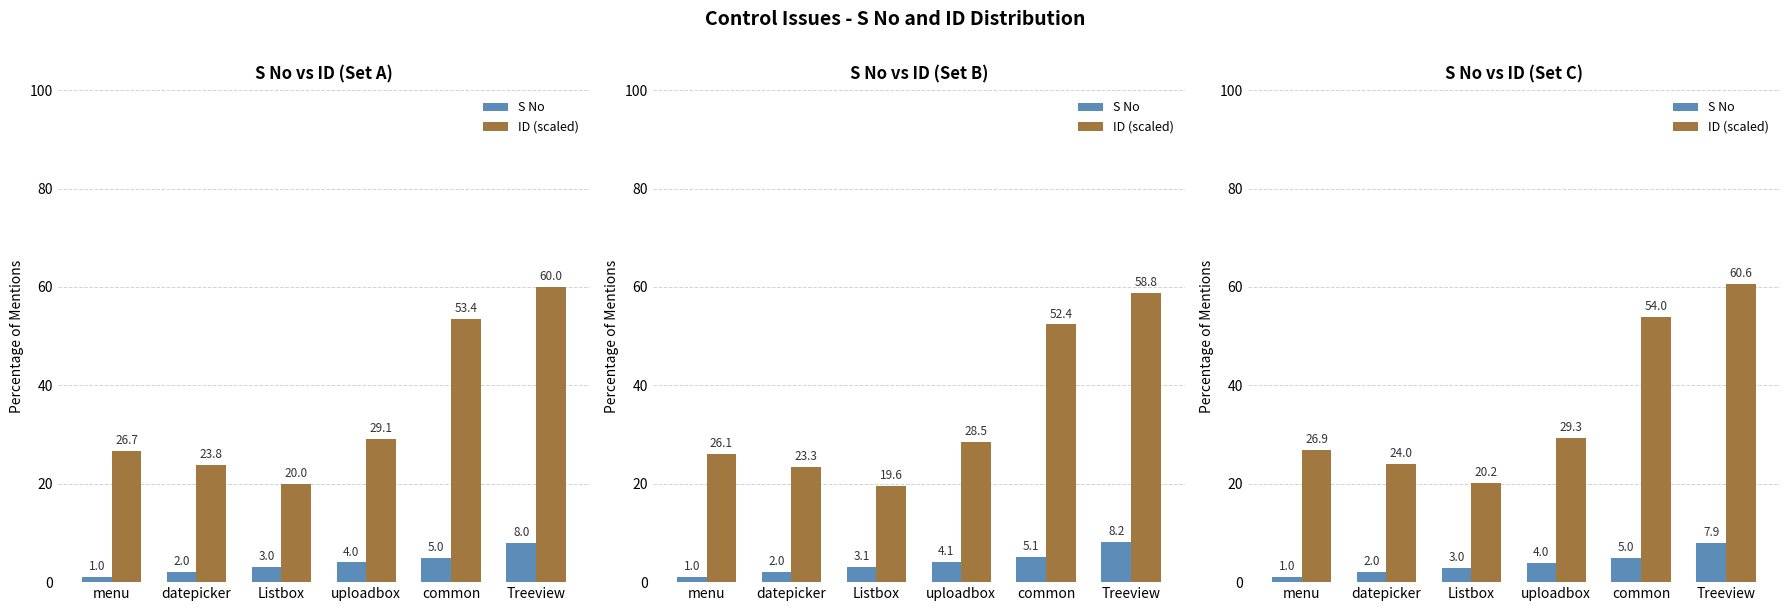

What is the sum of the ID (scaled) values at datepicker and menu?

51.0